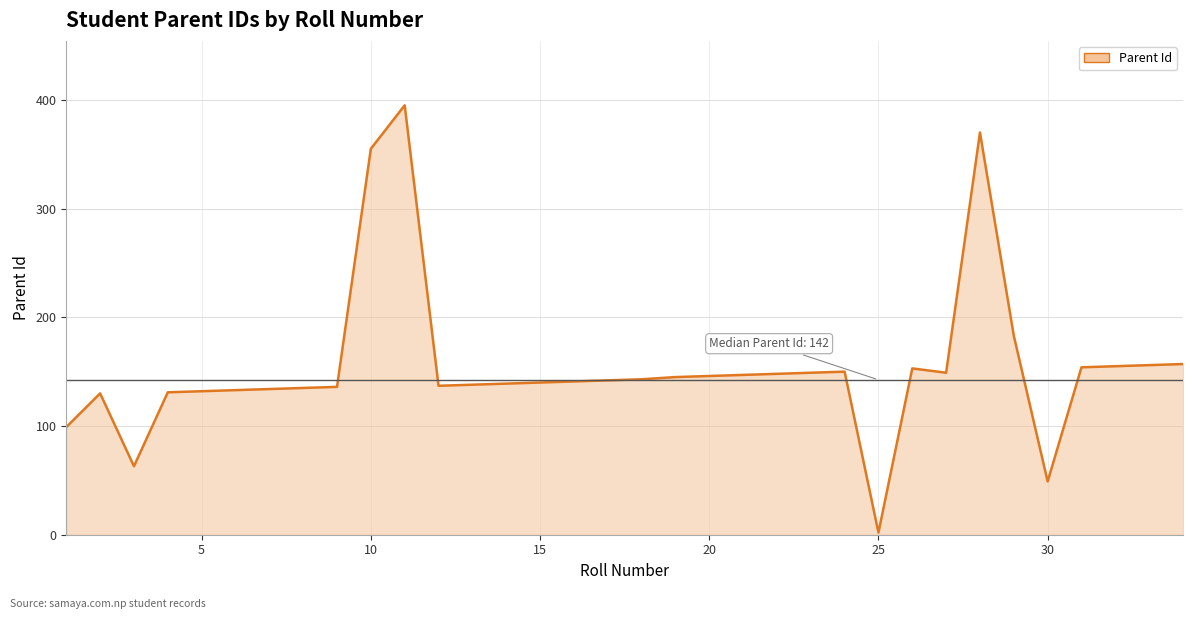

Does the chart have visible grid lines?

Yes